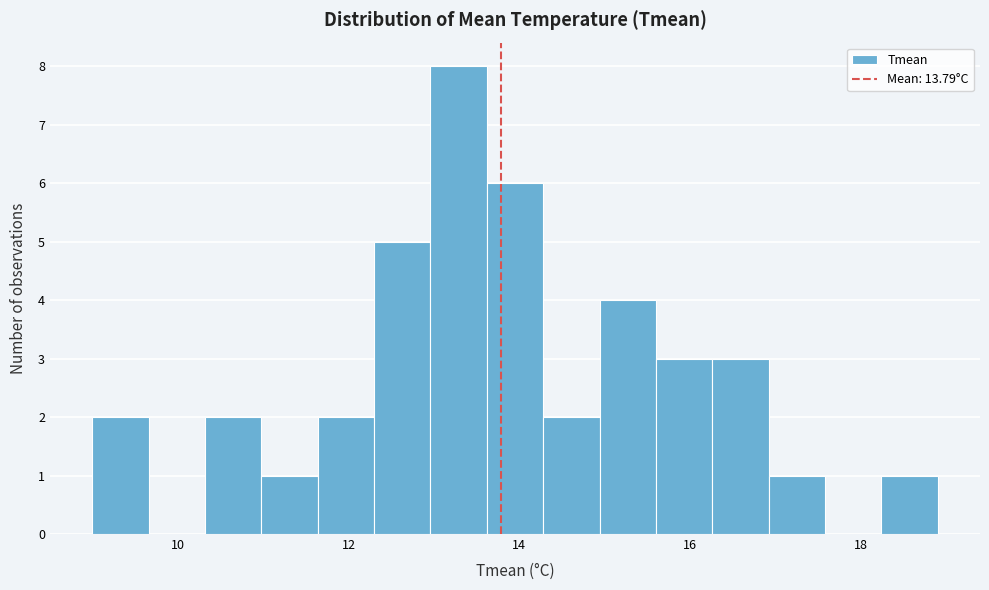

Around what value on the x-axis is the tallest bar? Give the approximate position of its centre, as read against the axis.

13.2